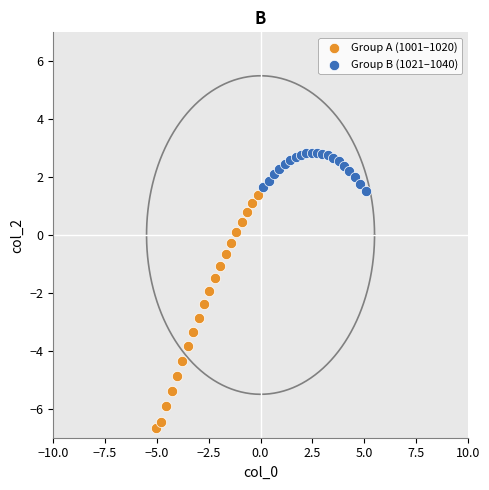

Which series has the largest Y range (max minus min)?

Group A (1001–1020)